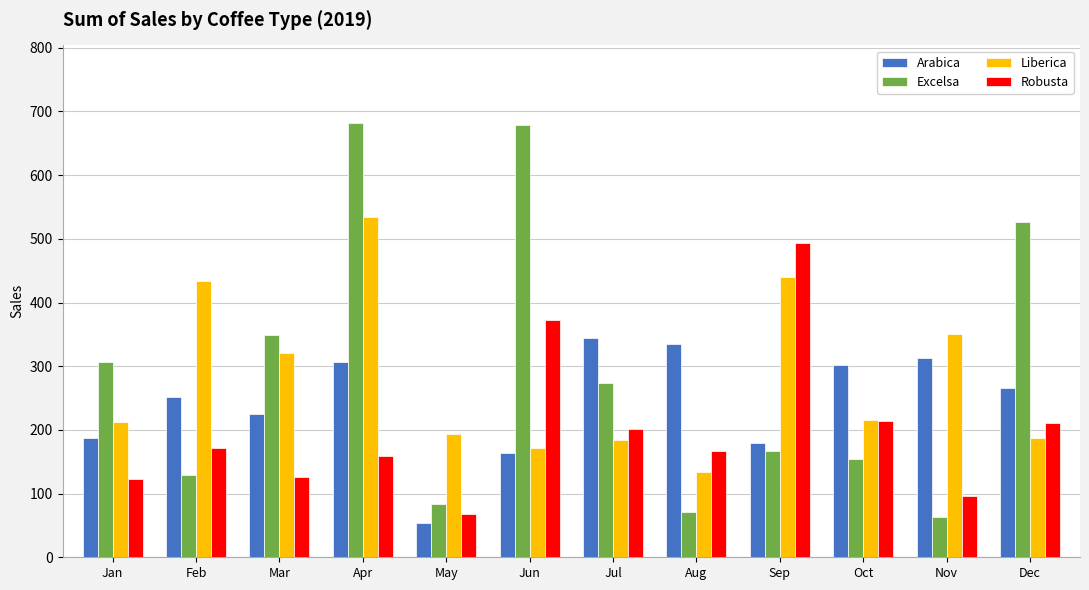

The Robusta series shows 80.6 at Apr. True or false?

False